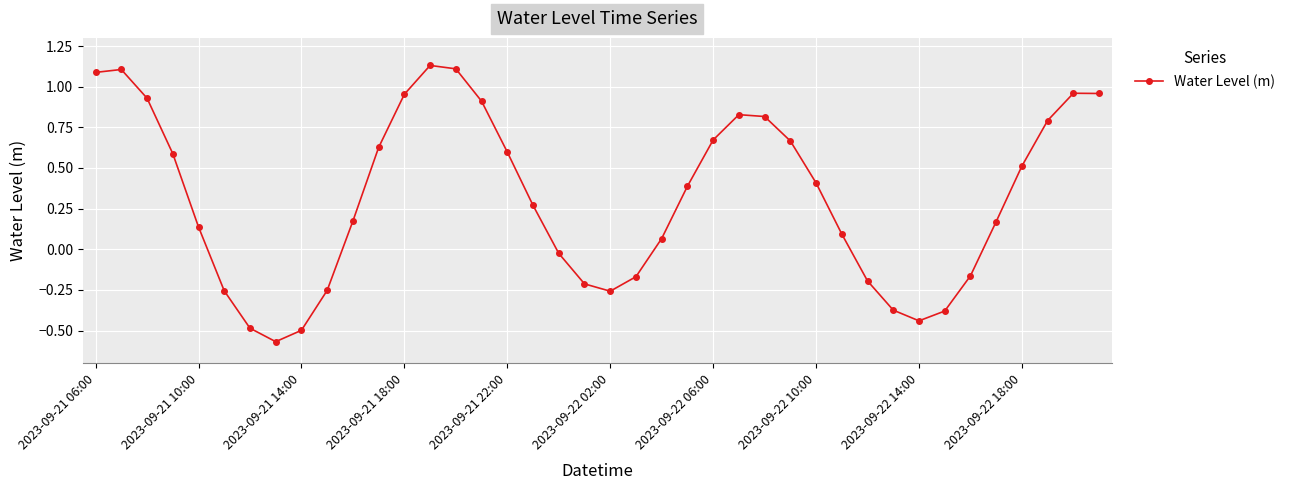

What is the difference between the maximum and minimum values?

1.7